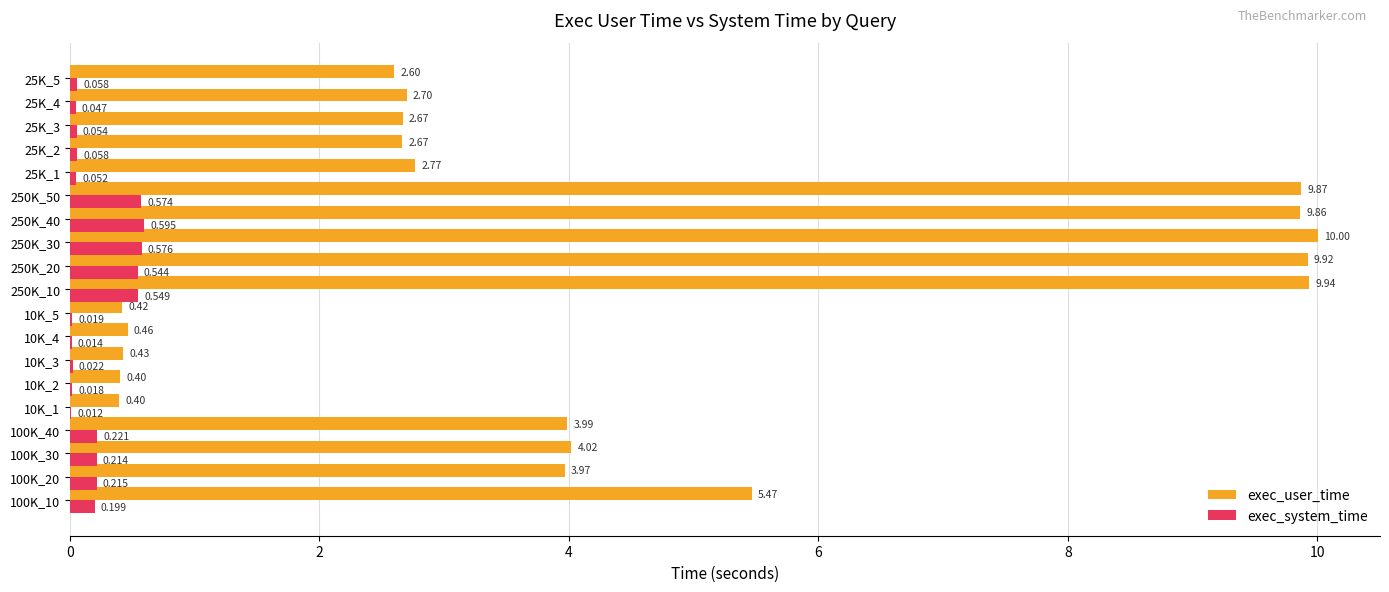

Between 100K_10 and 25K_5, which series saw the biggest shift?

exec_user_time